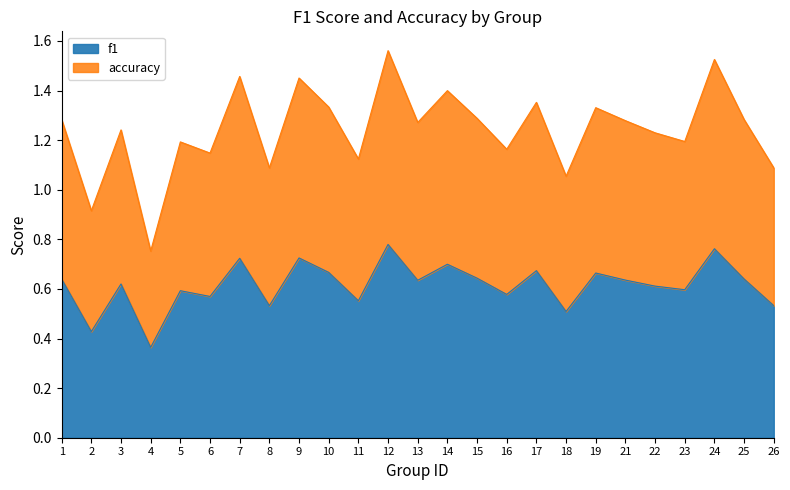

Where is f1 nearest to the value 0?

4